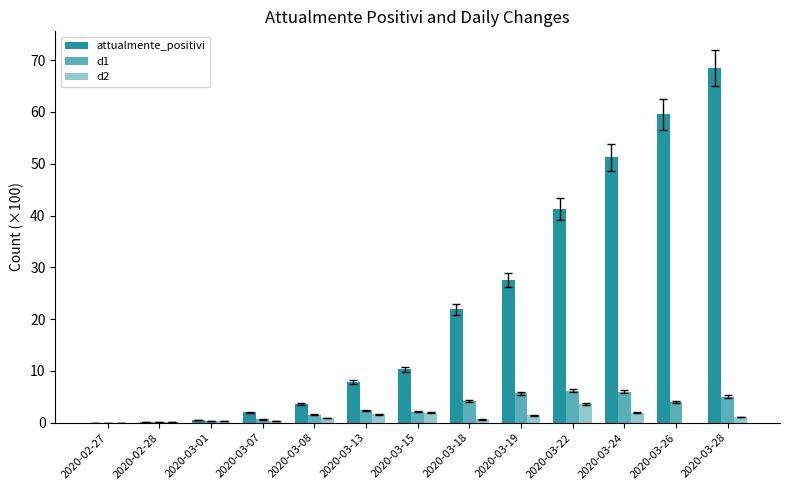

What is the value of the d2 bar at the 12th from the left?

-0.4